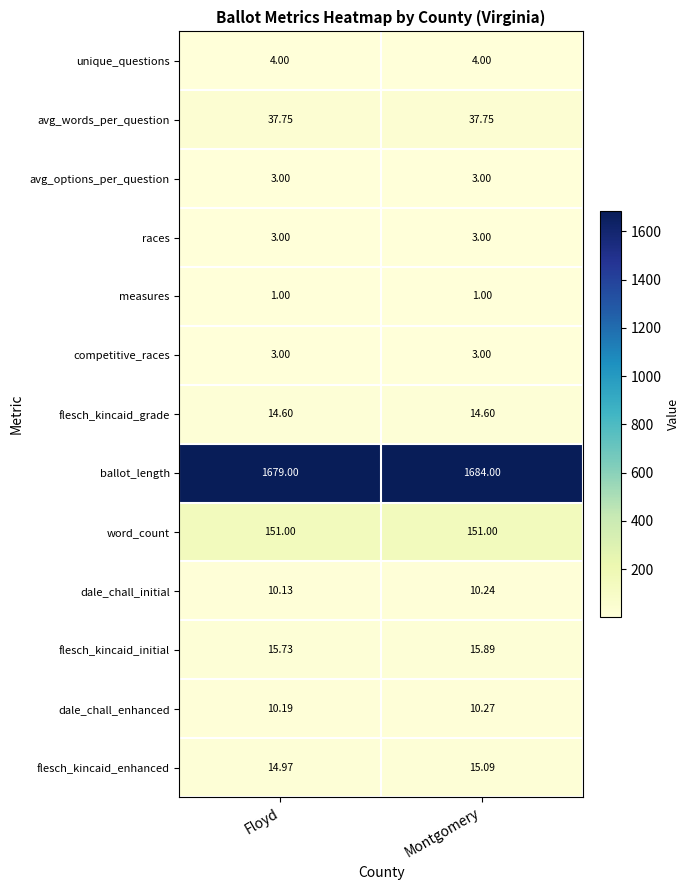

At which label does dale_chall_initial reach its peak?

Montgomery